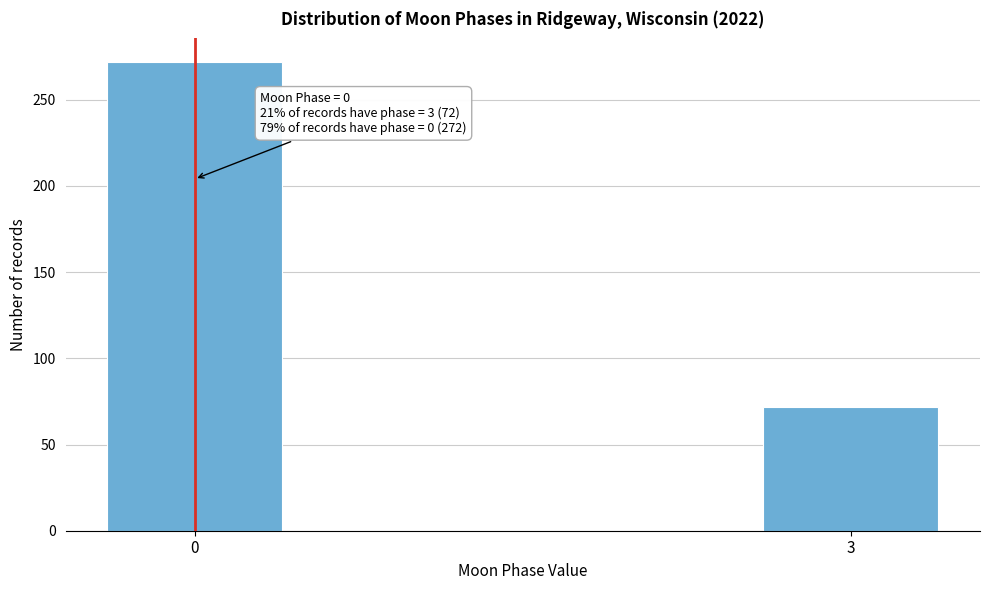

Reading left to right, extract all data points from this chart.

0=272	3=72